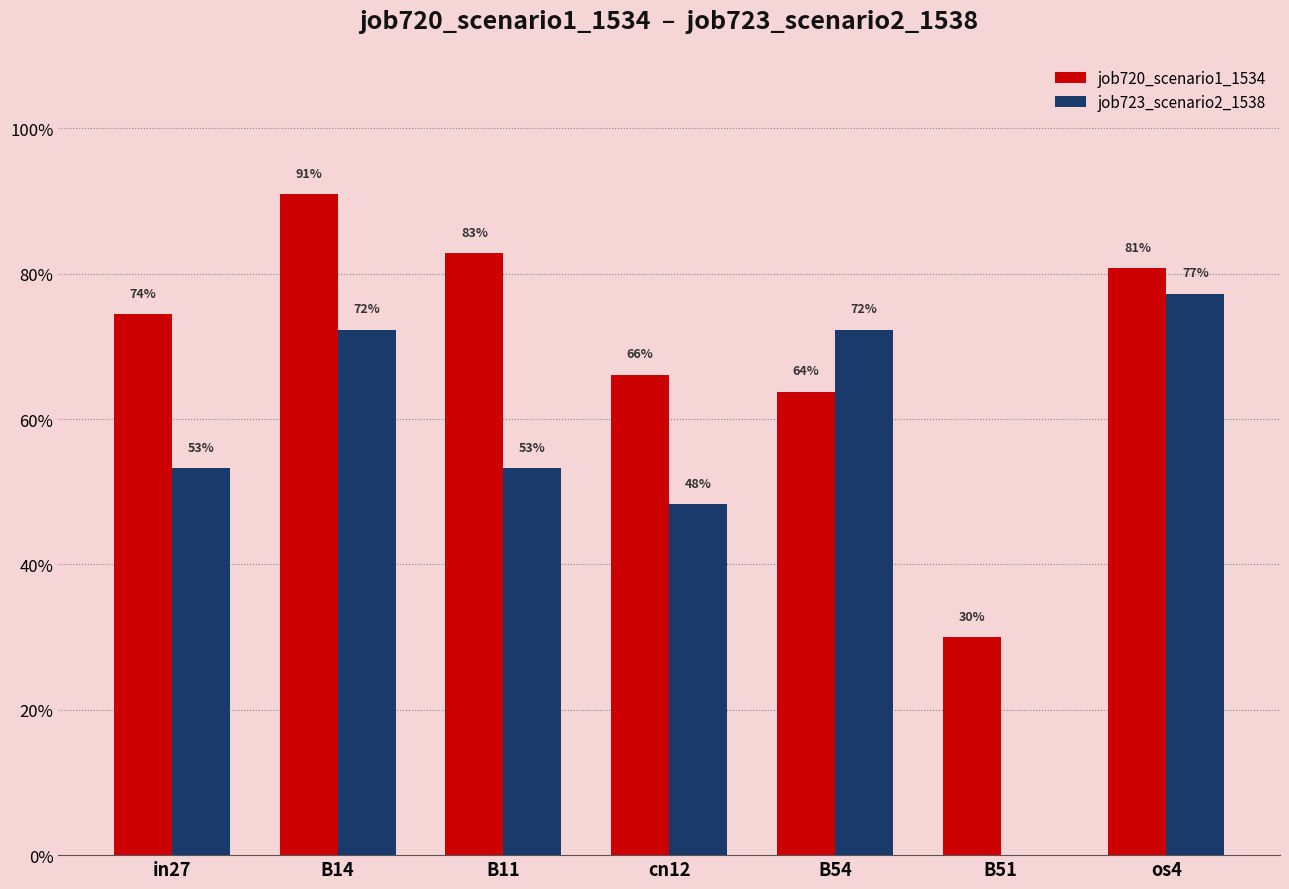

What is the average value of the job720_scenario1_1534 series?

0.7